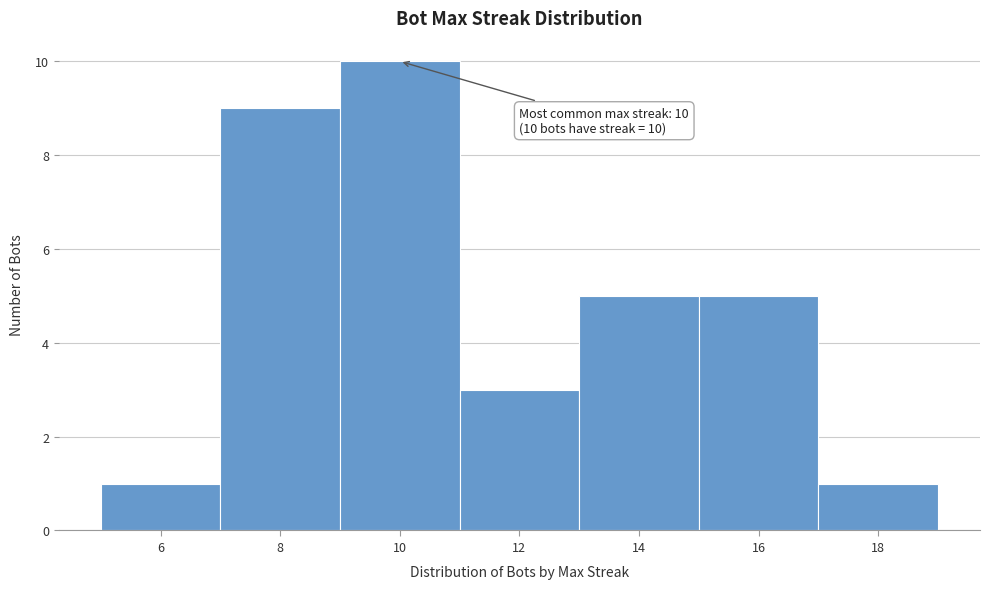

Which range on the x-axis has the tallest bar?

9 to 11